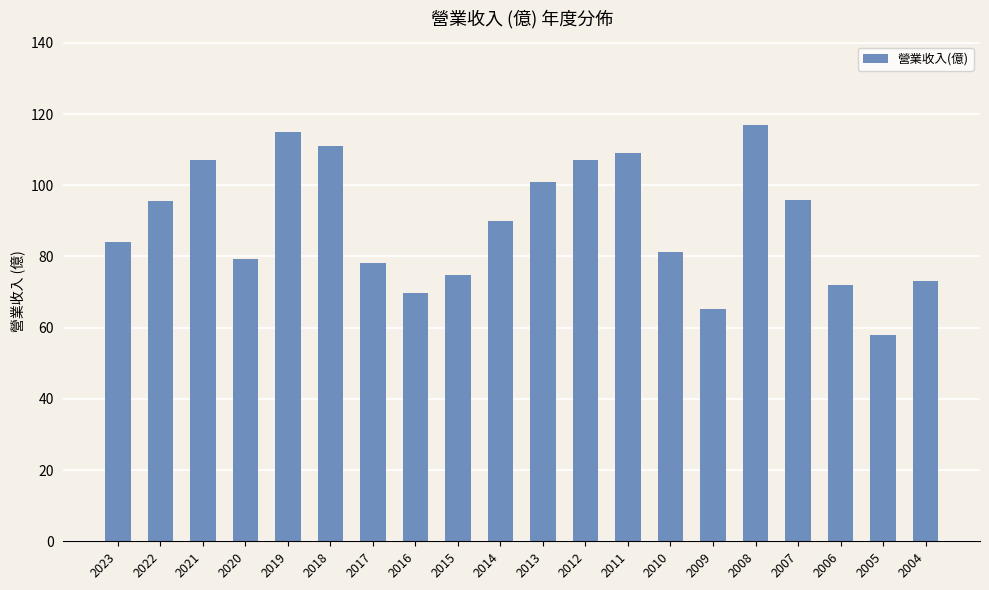

Where does the data first go above 90?

2022